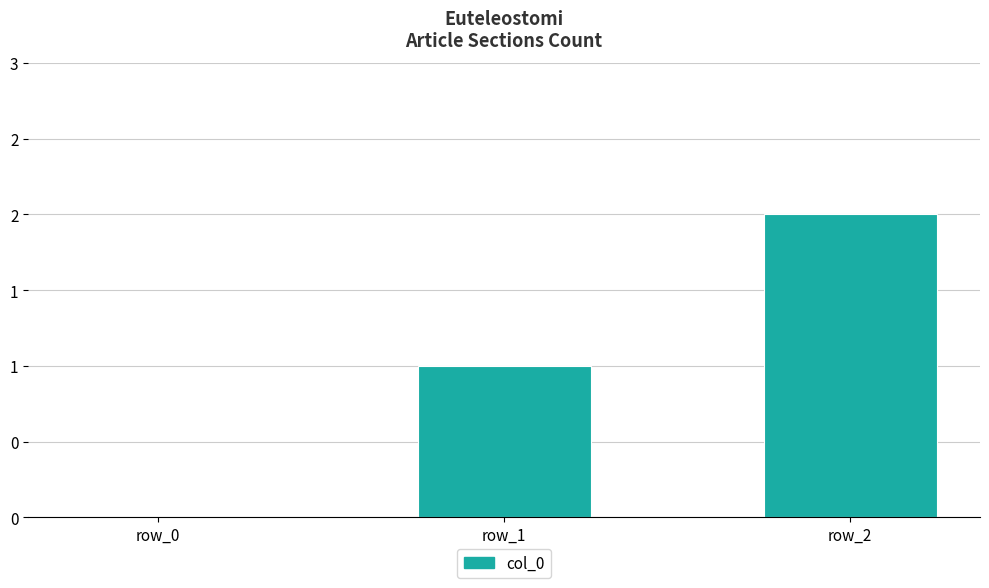

Is it true that the value at row_1 is 1?

True